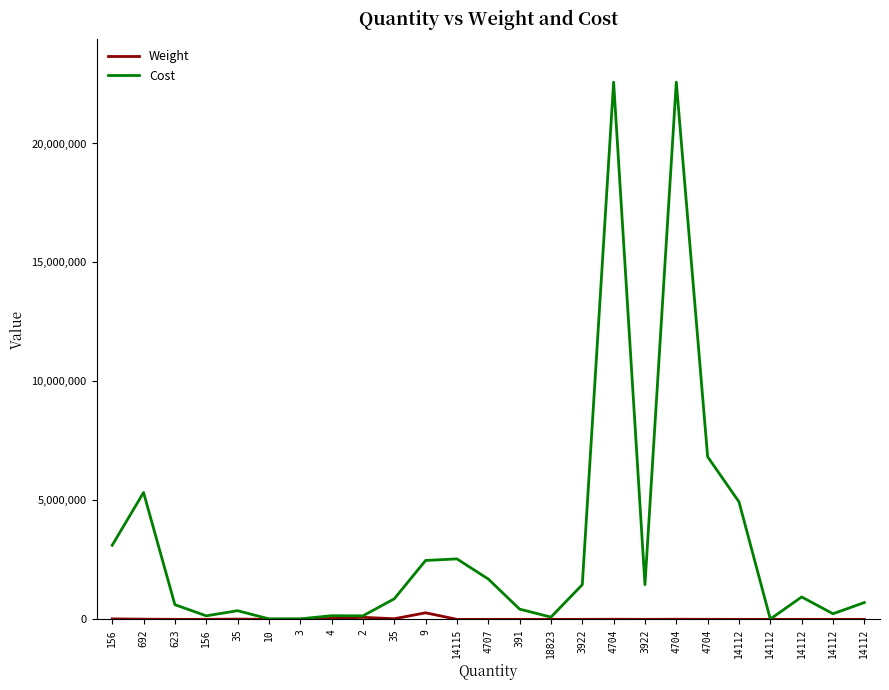

What is the sum of all Weight values?

486981